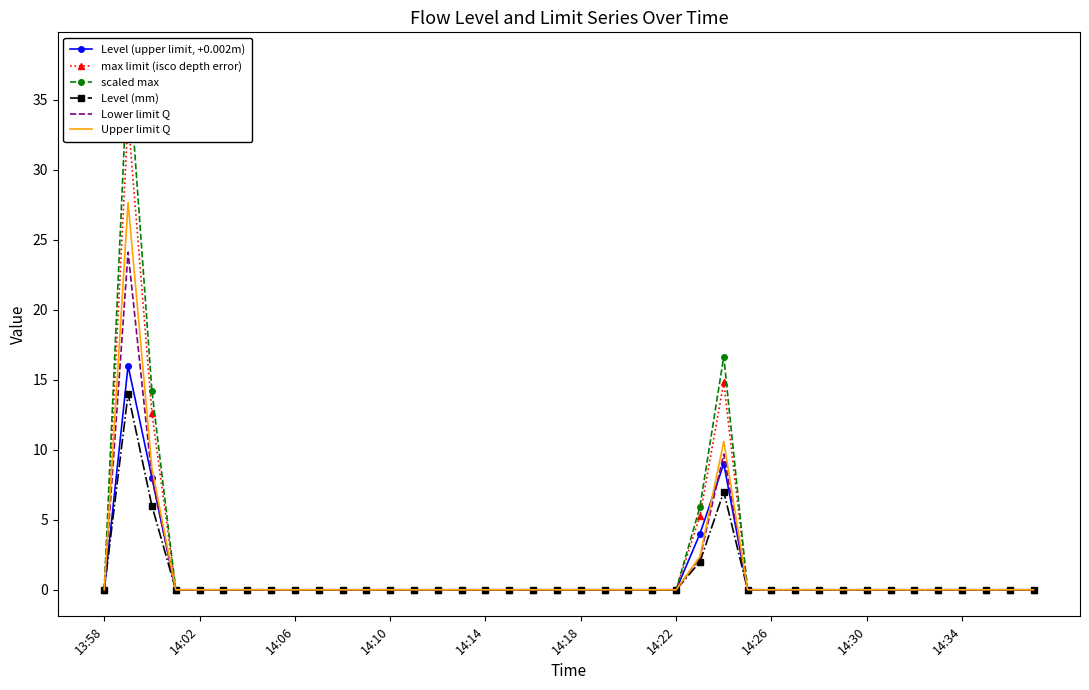

True or false: Level (upper limit, +0.002m) has a value of 8.1 at 14:10.

False